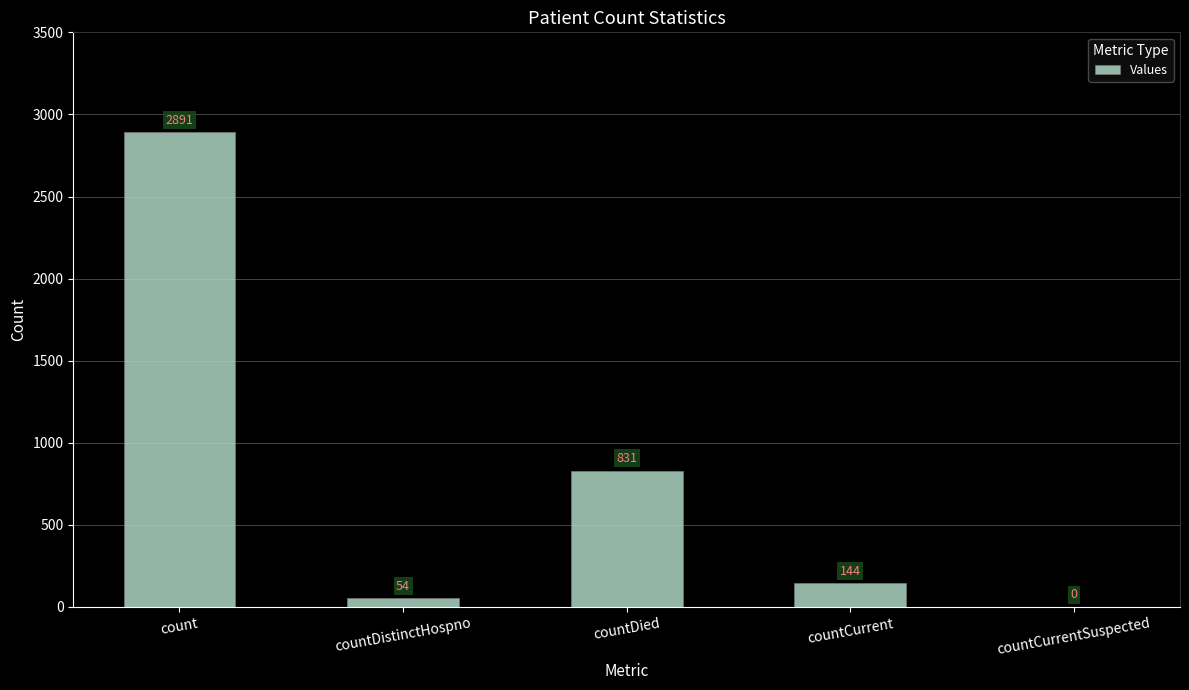

What is the sum of all values?

3920